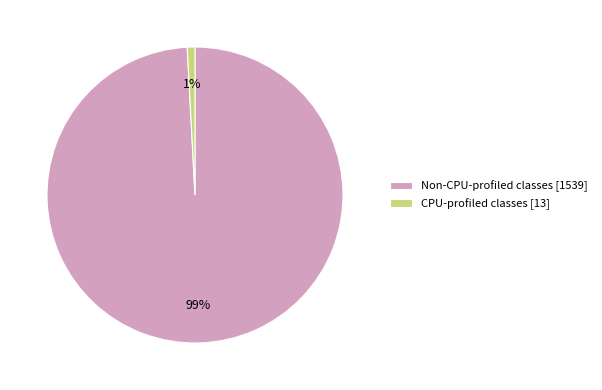

Is there a majority slice in this chart?

Yes